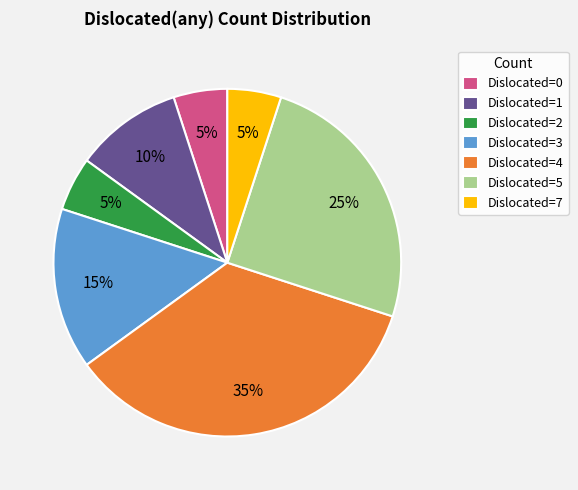

Which slice is the largest?

Dislocated=4